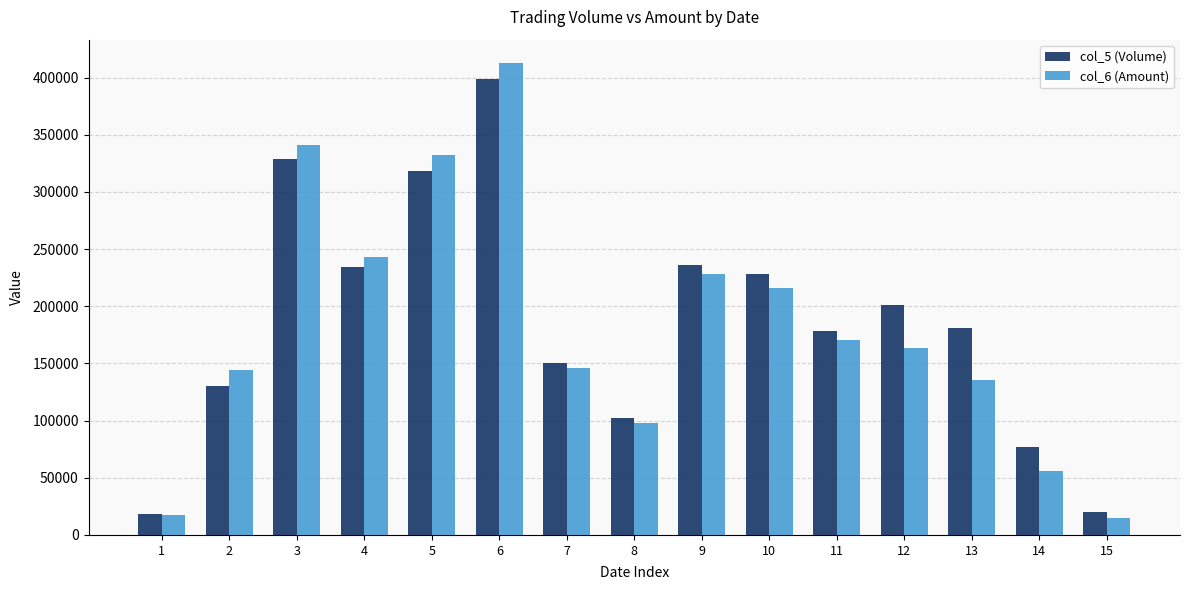

What is the total value across all series at 1?

35460